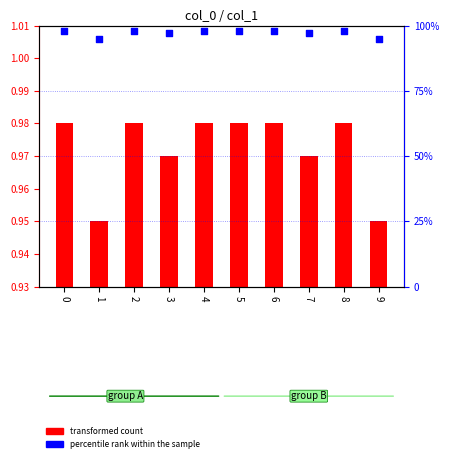

Which series contains the lowest Y value?

transformed count